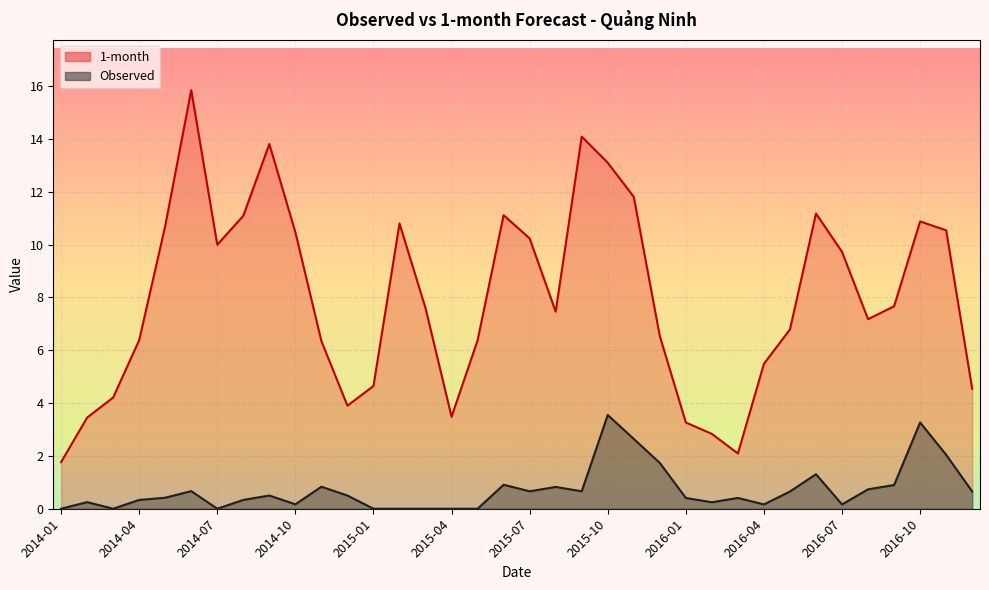

What is the sum of the Observed values at 2014-01 and 2015-08?

0.8